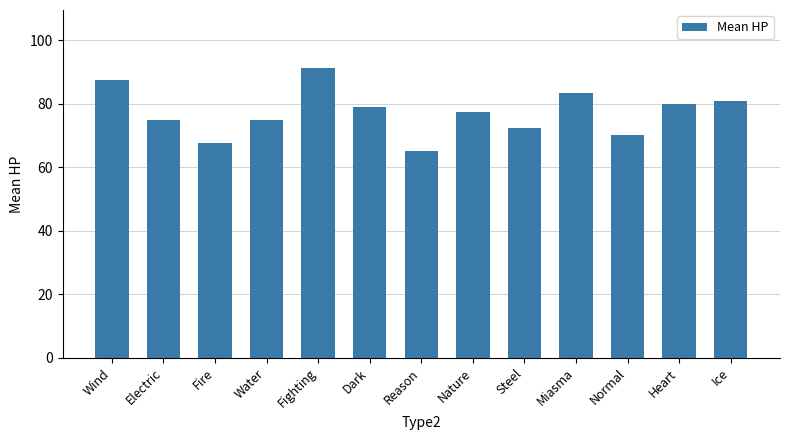

What is the change in value from Wind to Ice?

-6.5